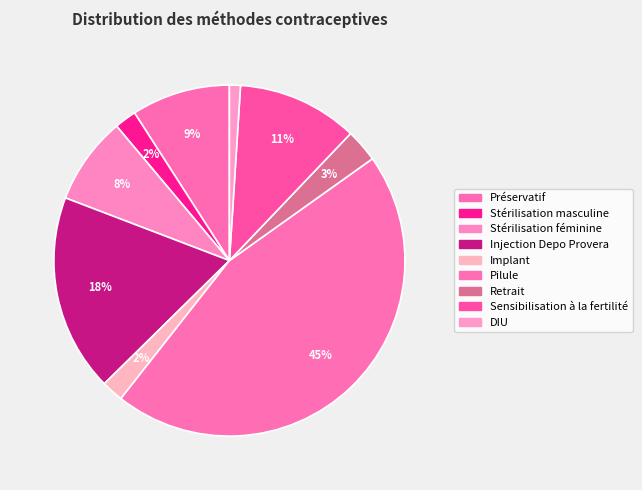

What is the total percentage of Stérilisation masculine and Pilule?

47.5%